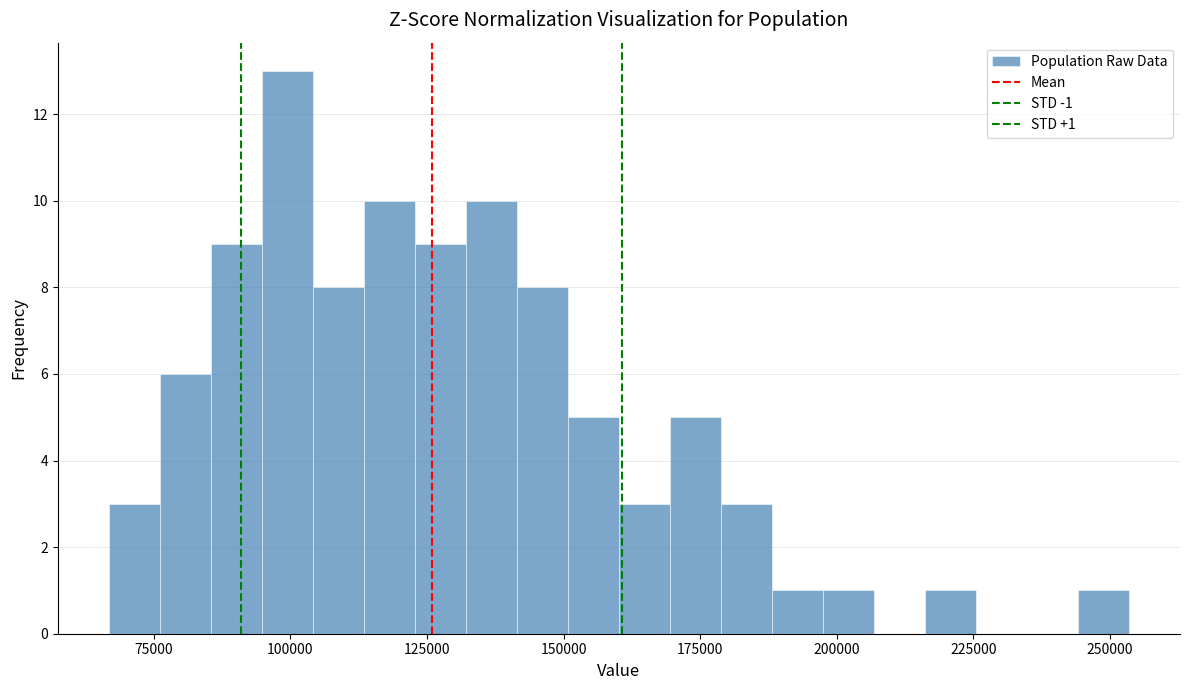

Around what value on the x-axis is the tallest bar? Give the approximate position of its centre, as read against the axis.

100000